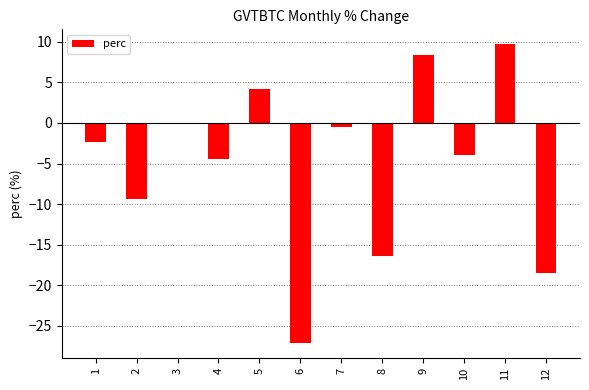

How many positive values are there?

3